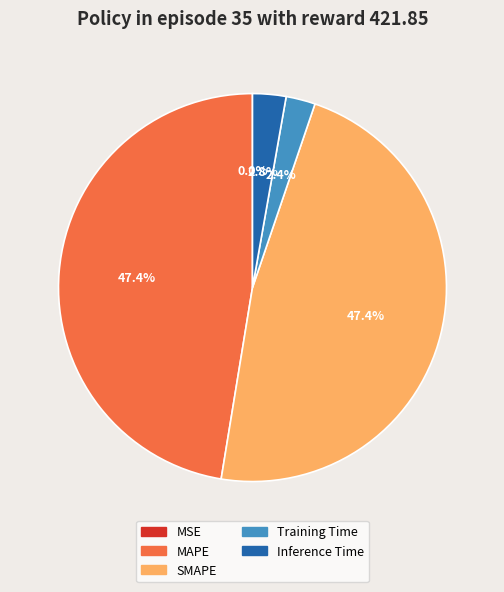

What percentage is NOT represented by MAPE?

52.6%